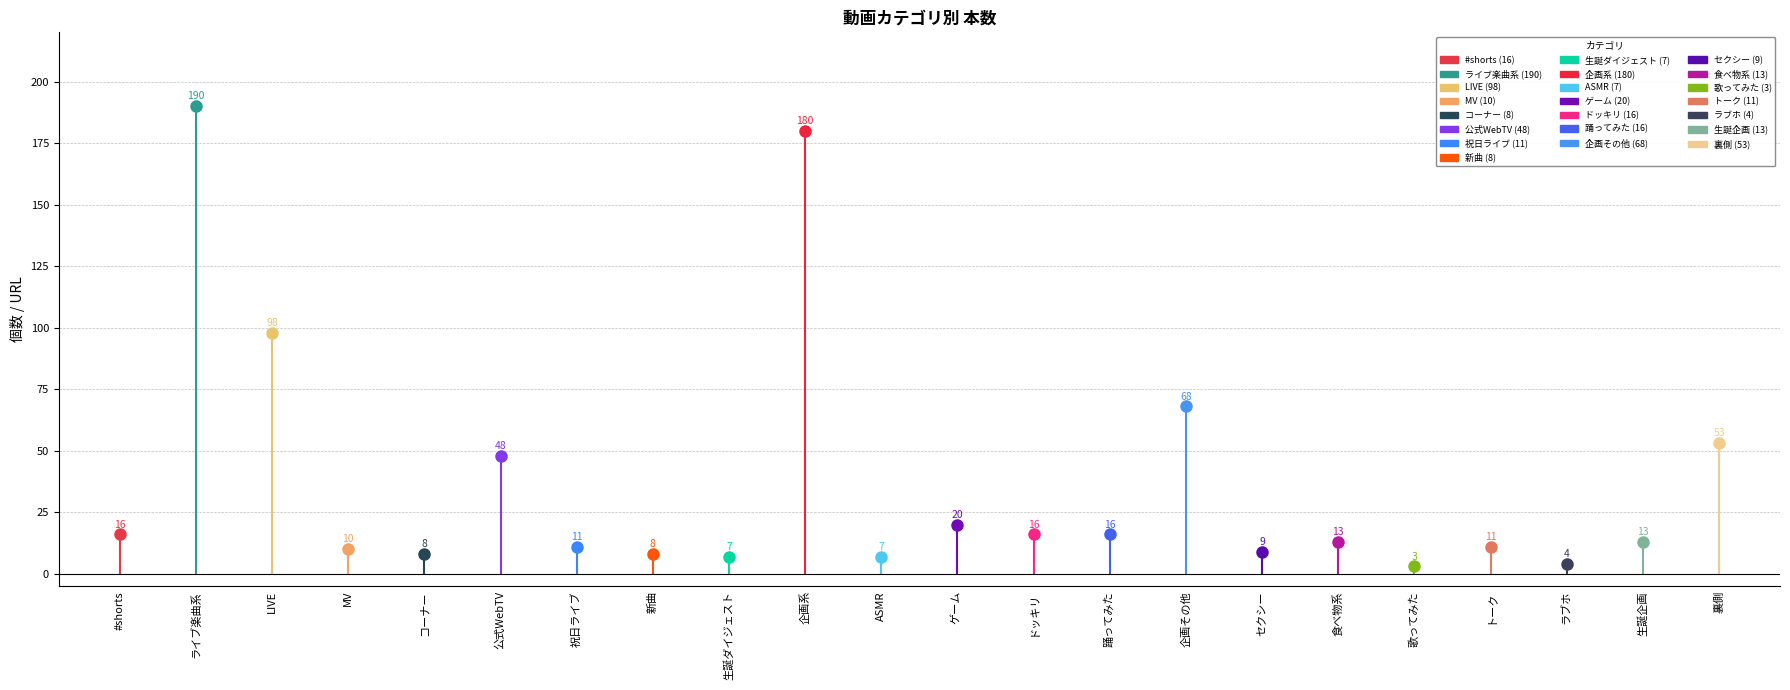

What is the change in value from コーナー to セクシー?

+1